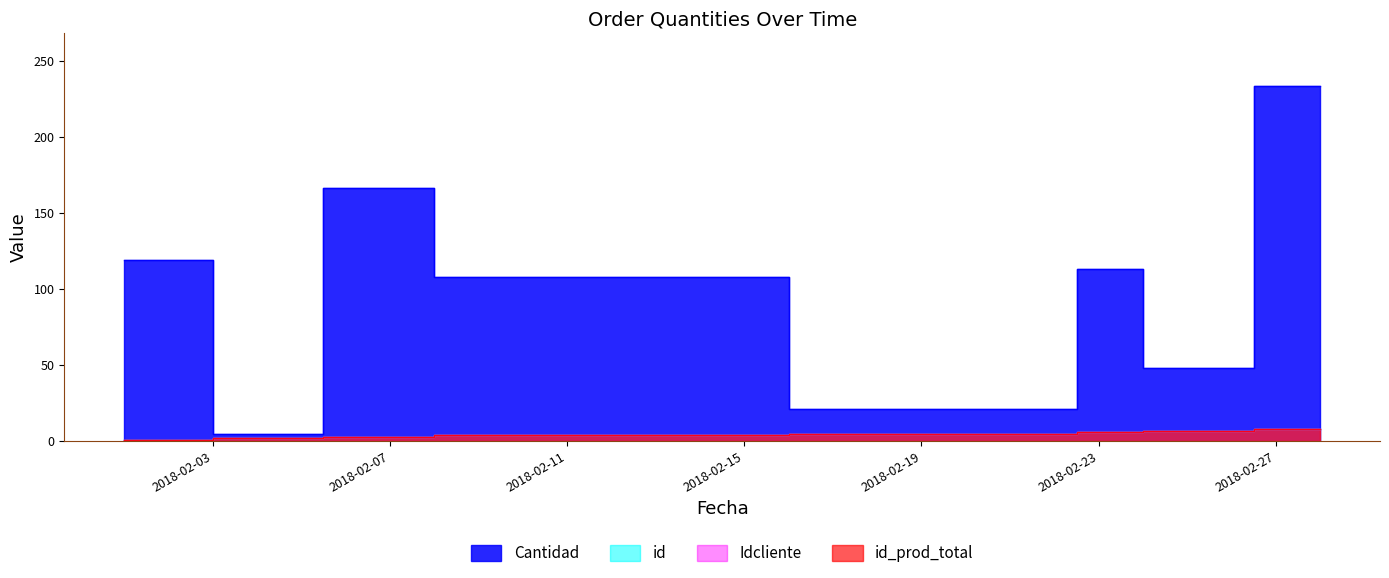

Rank the series by their maximum value, from highest to lowest.

Cantidad, id, Idcliente, id_prod_total